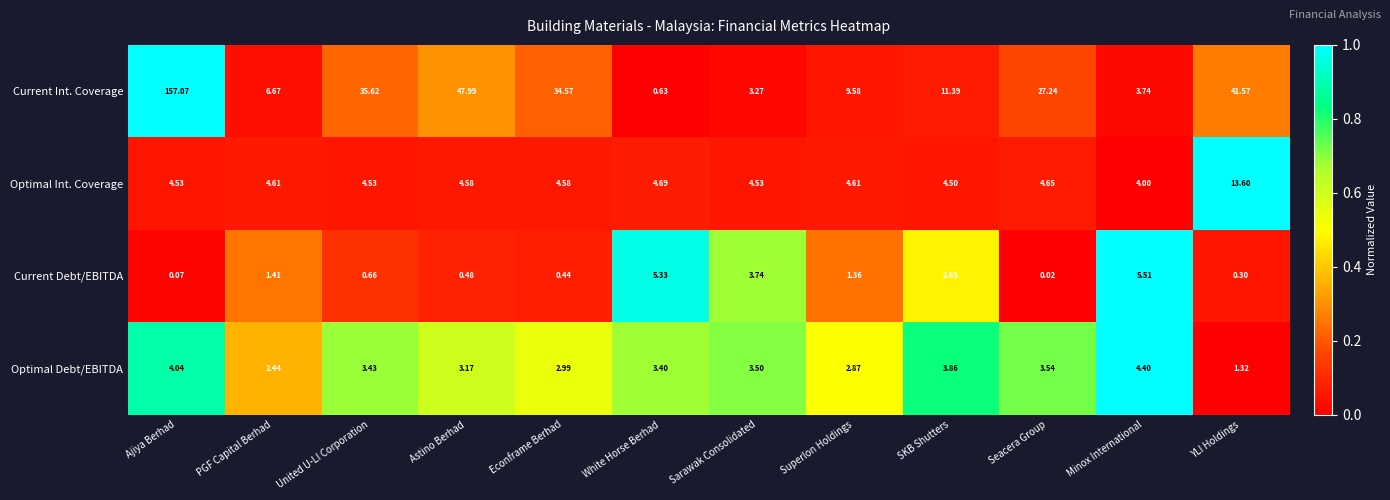

At which label does Current Debt/EBITDA reach its peak?

Minox International